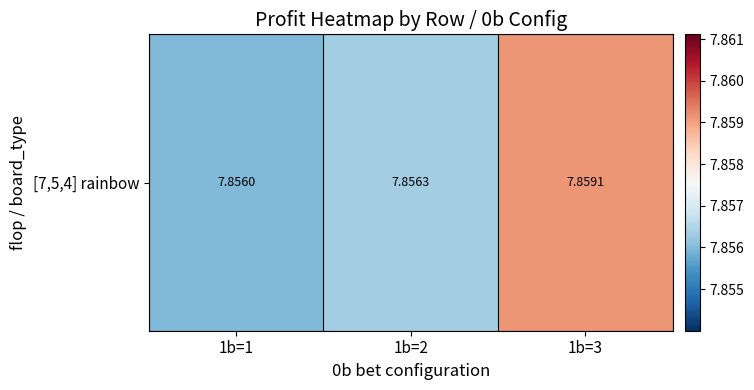

Which label corresponds to the largest value in the chart?

1b=3